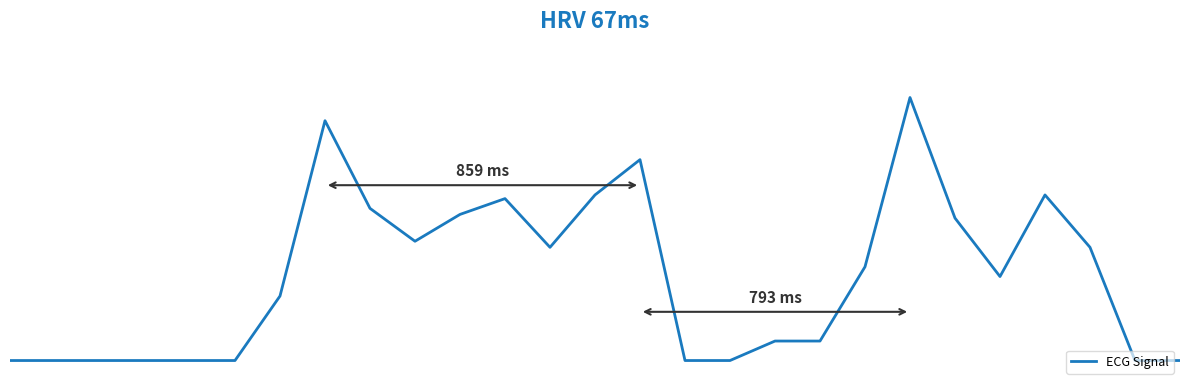

At which category does the chart reach its peak across all series?

20